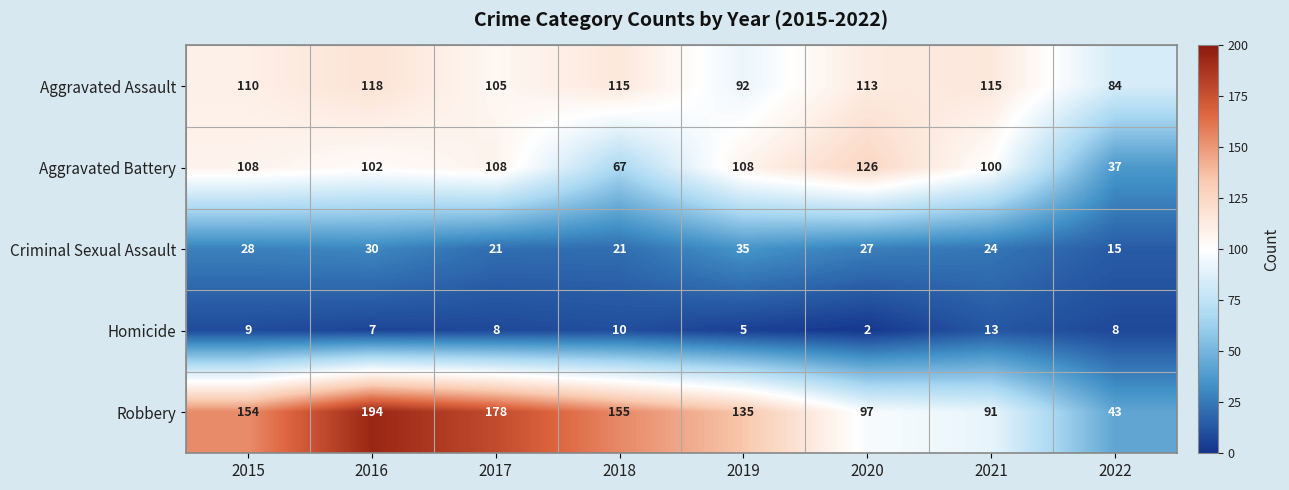

What is the difference between the Homicide values at 2022 and 2020?

6